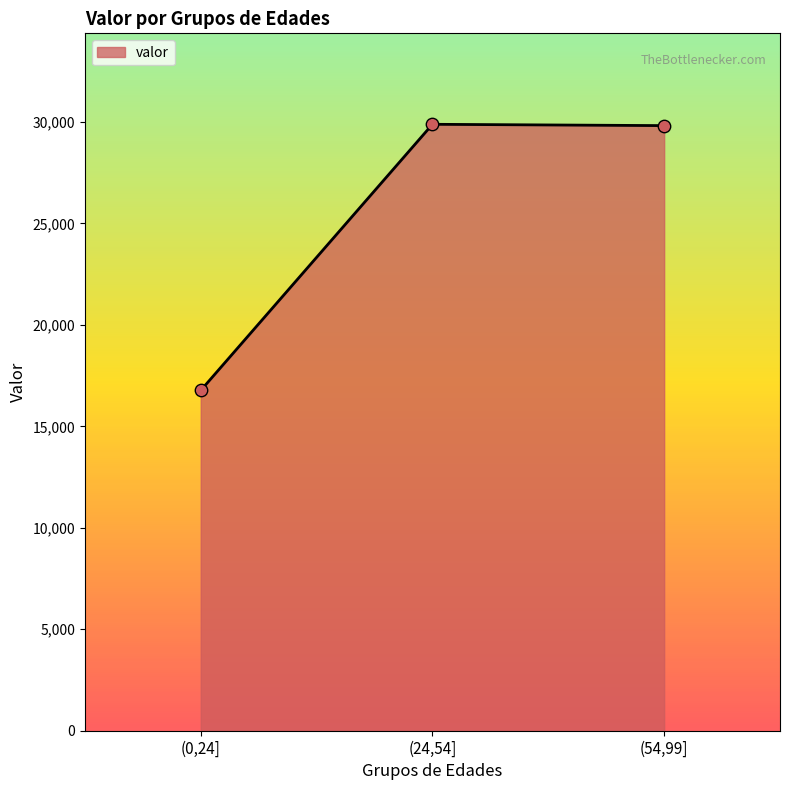

What is the ratio of the value at (24,54] to the value at (54,99]?

1.0